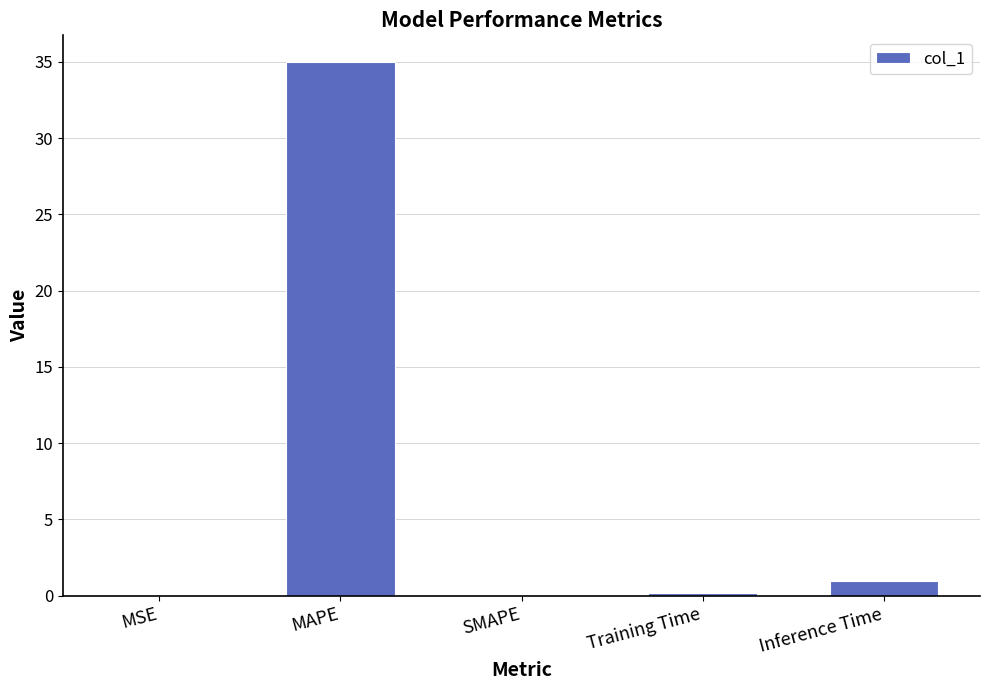

Which category has the highest value across all series?

MAPE